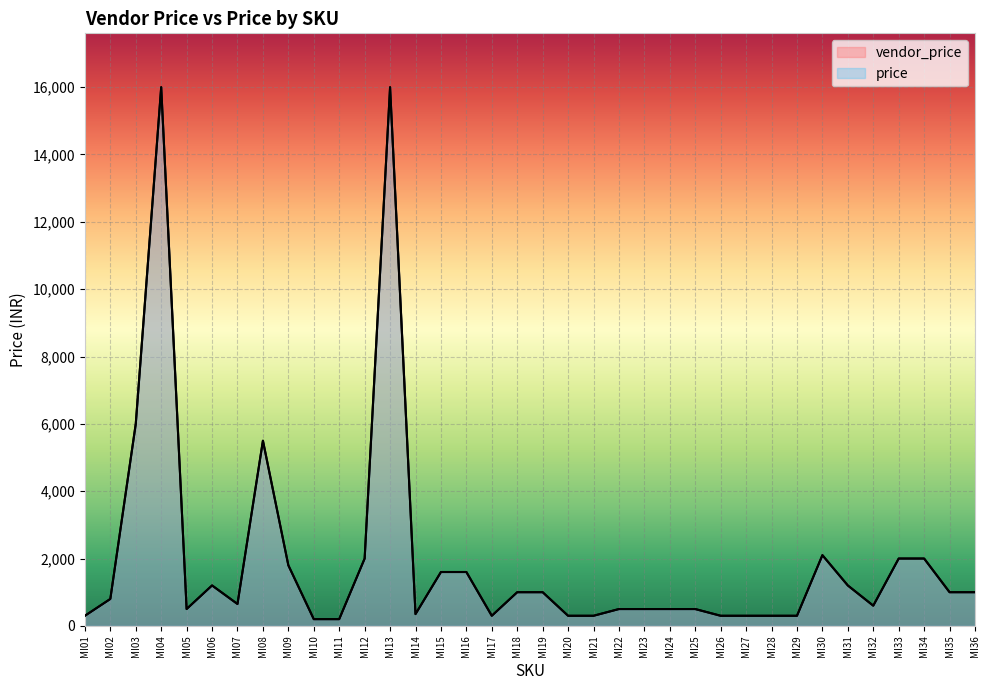

Is the value of vendor_price at MI19 greater than the value of price at MI35?

No